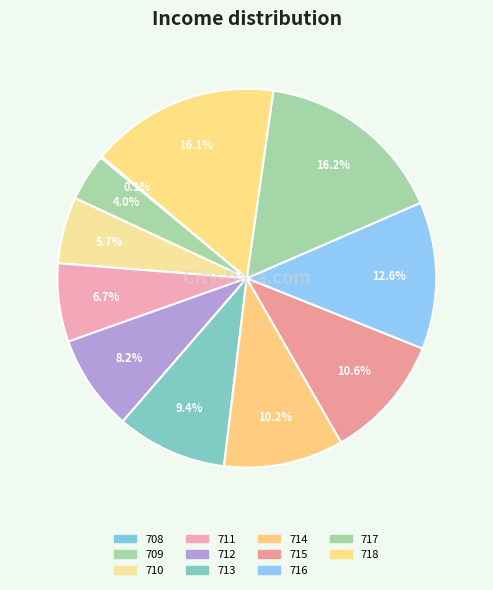

Does 717 account for over 50% of the chart?

No